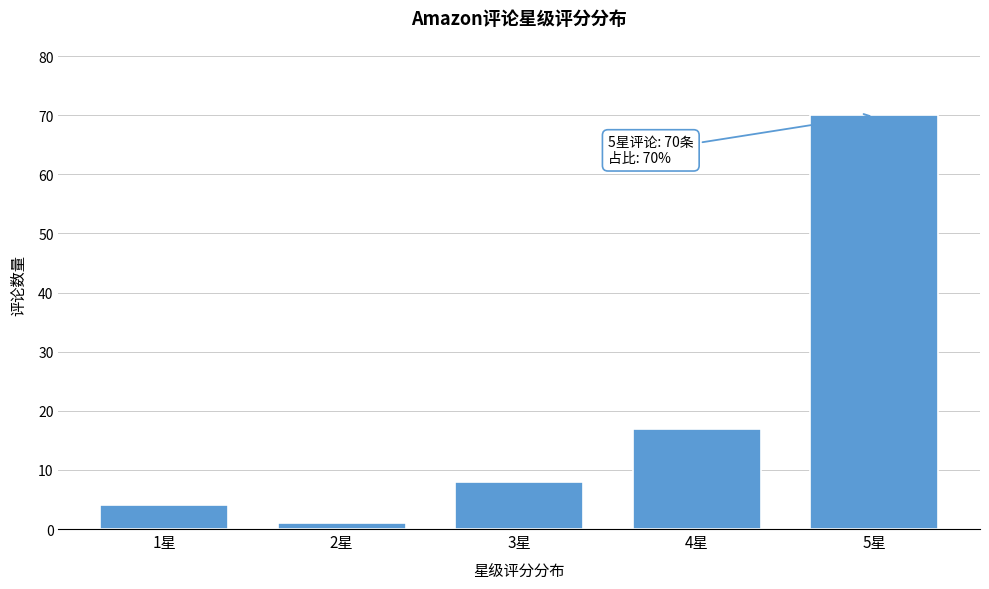

Reading left to right, transcribe all the data shown in this chart.

4	1	8	17	70